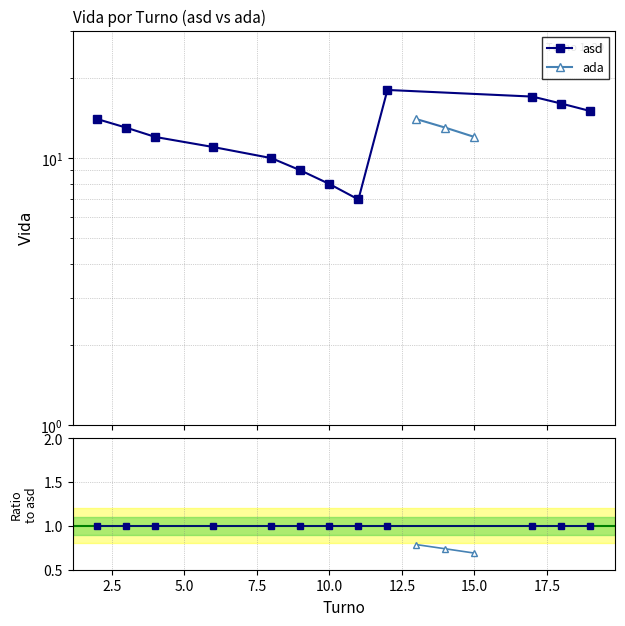

What is the sum of the values at 5.0 and 0.0?

26